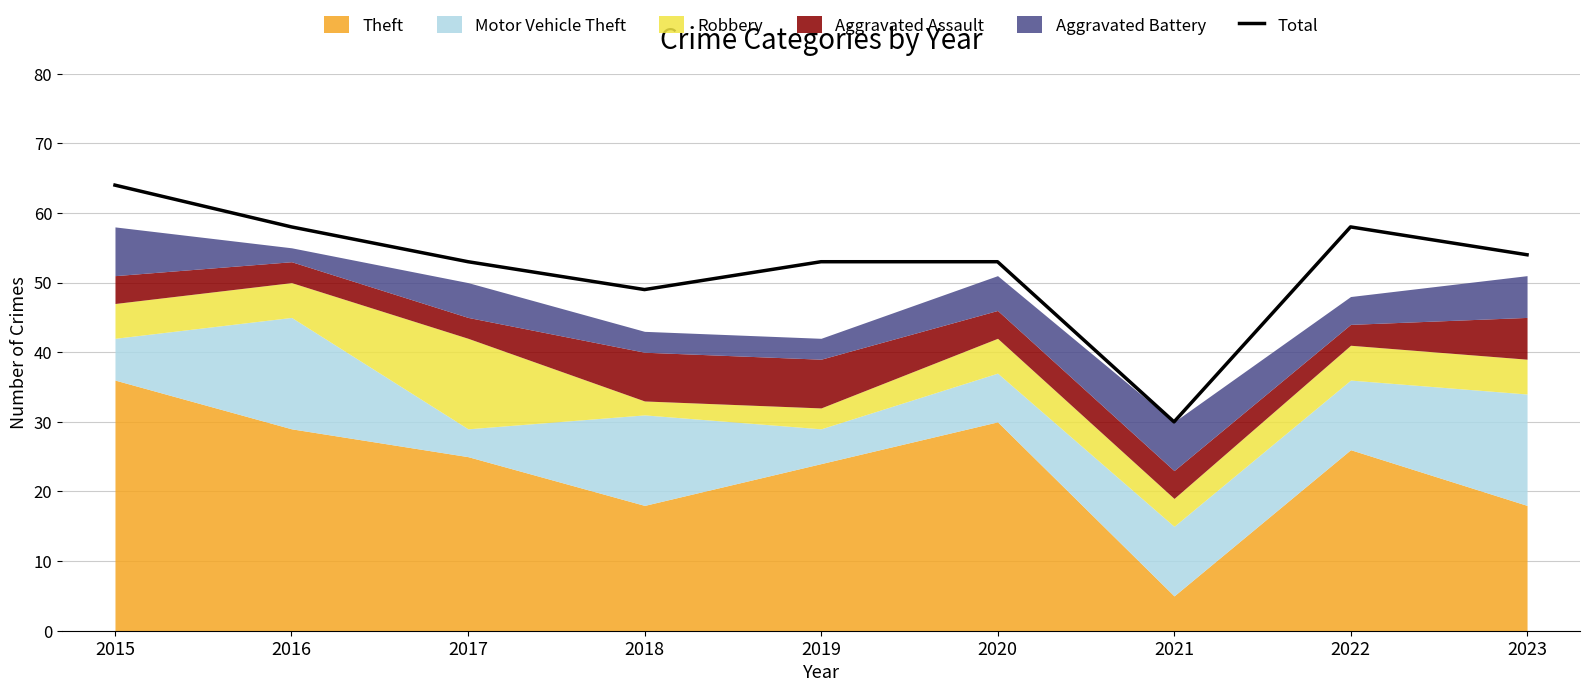

List the labels in order of value, largest first.

2015, 2016, 2022, 2023, 2017, 2019, 2020, 2018, 2021